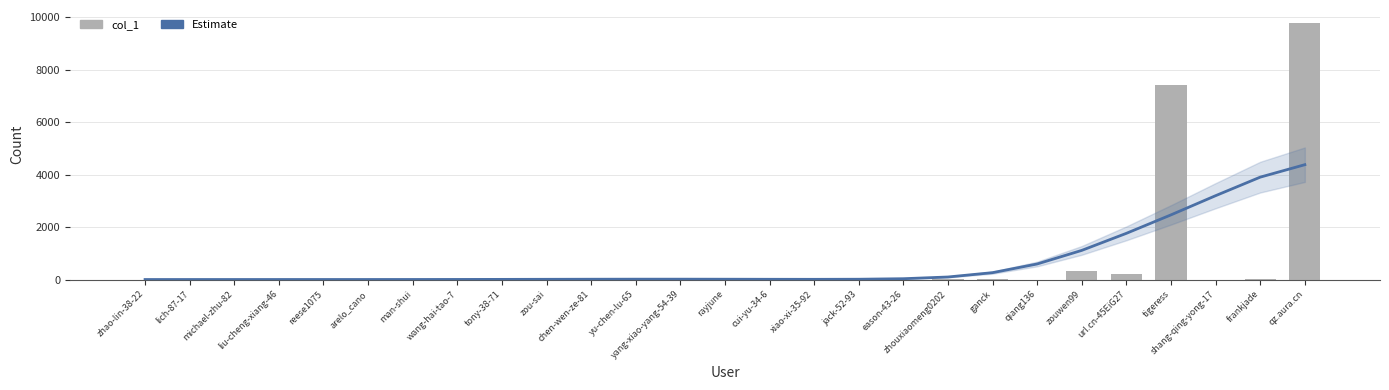

At how many categories does at least one series exceed 6188?

2